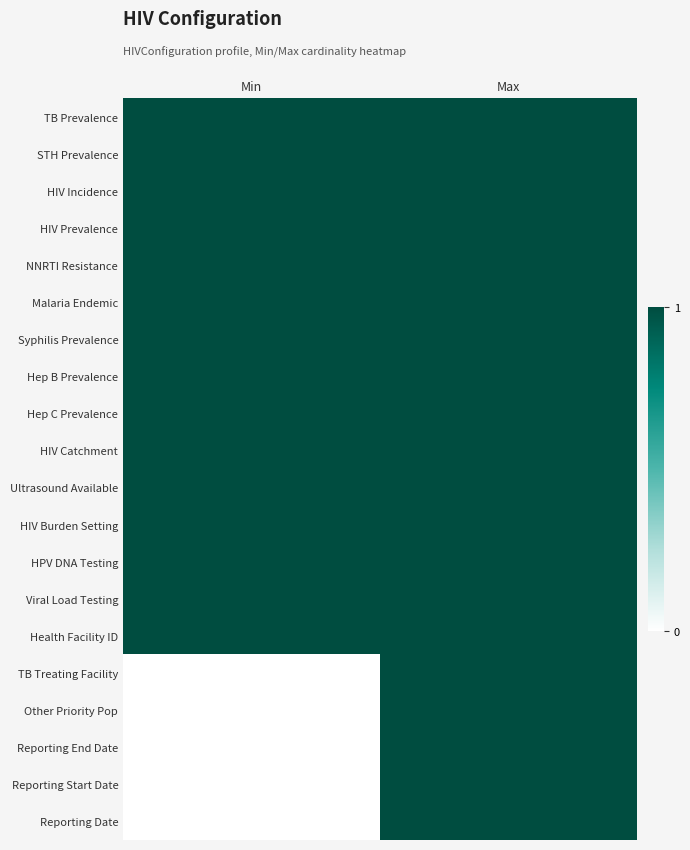

How many distinct data groups are displayed?

20